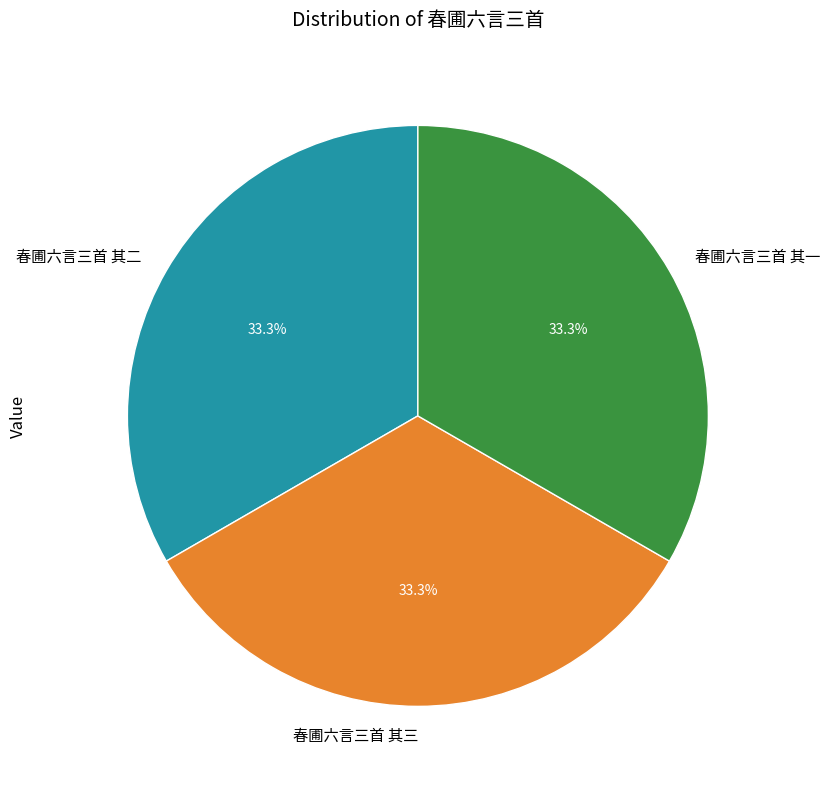

Is it true that 春圃六言三首 其一 is 33% of the pie?

True